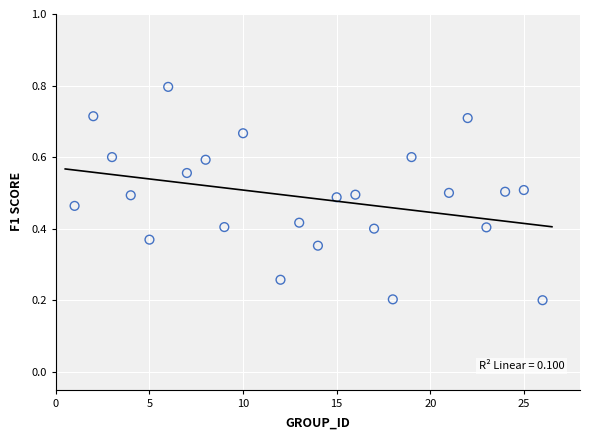

What is the range of X values (max minus min)?

25.0